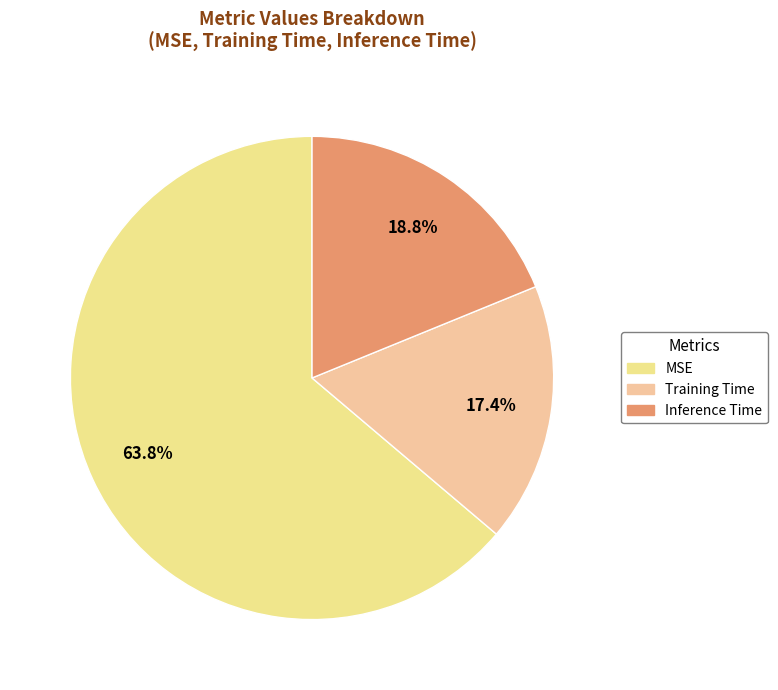

To the nearest percent, what is the difference between the largest and smallest slice percentages?

46%